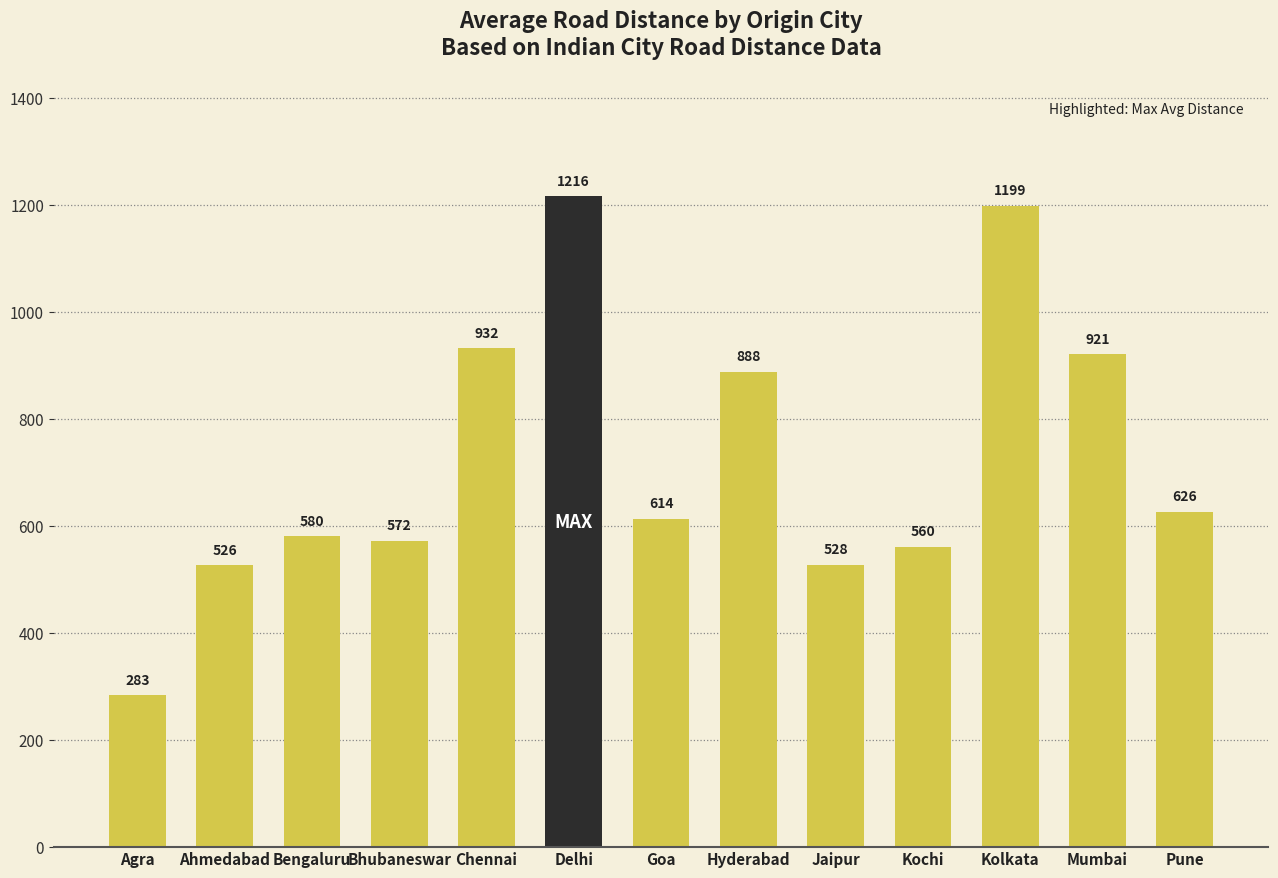

What is the label of the 11th bar from the right?

Bengaluru